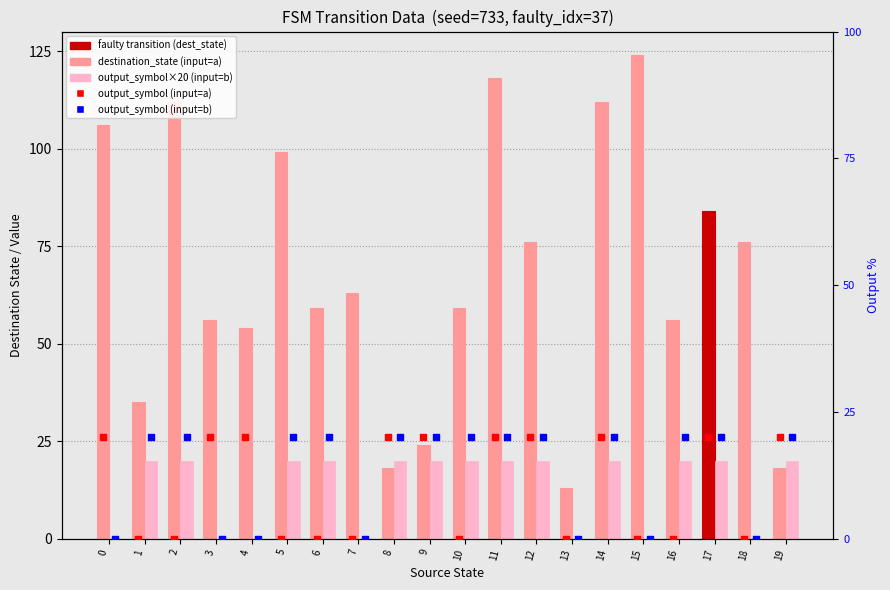

Is the value of output_symbol (input=b) at 17 greater than the value of destination_state (input=a) at 0?

No